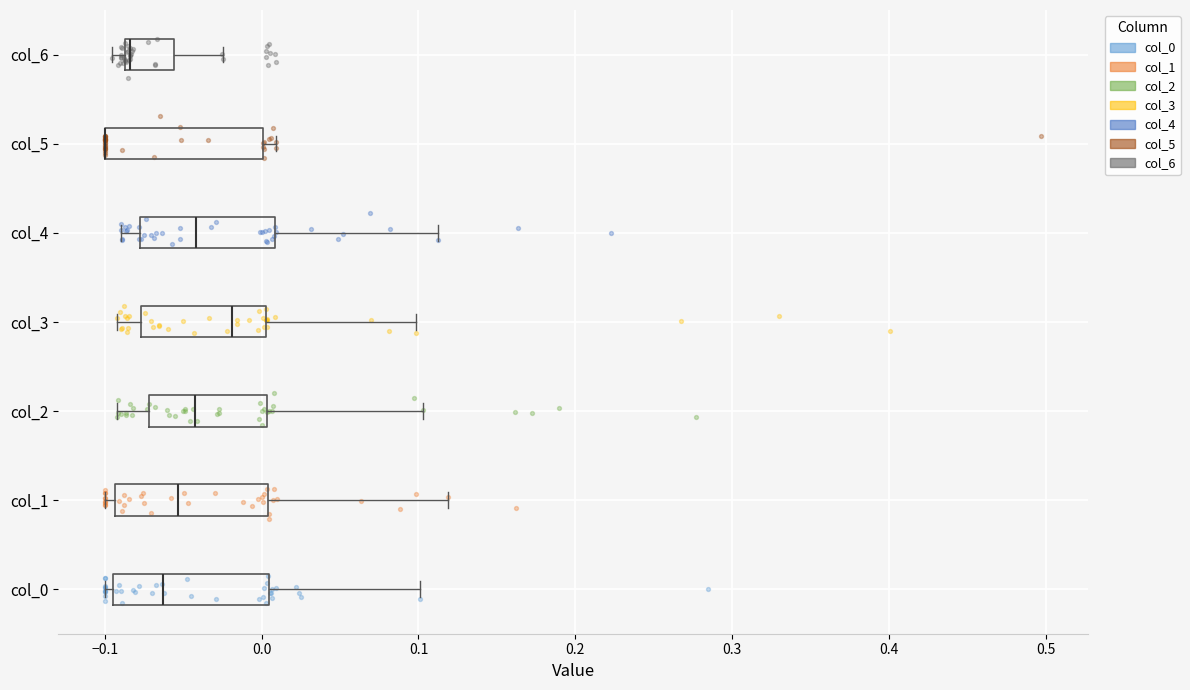

Where does the median line of the box for col_3 sit on the x-axis? The values are not printed on the chart, so give them approximately, as read against the axis.

-0.02